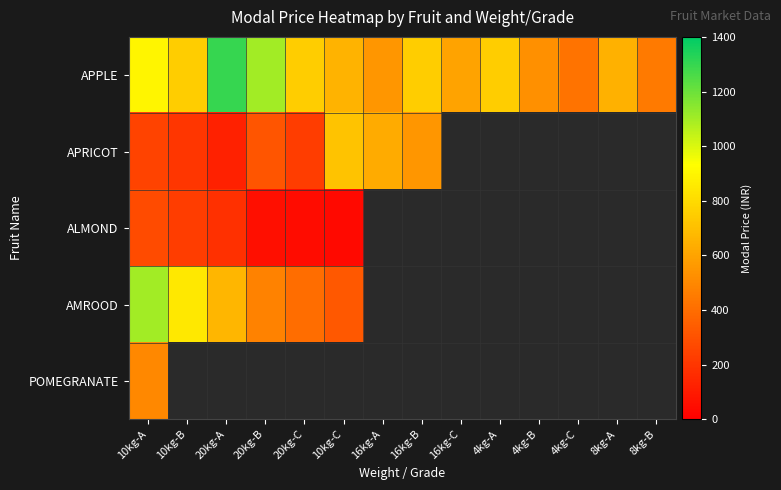

How many data points does each series have?

14